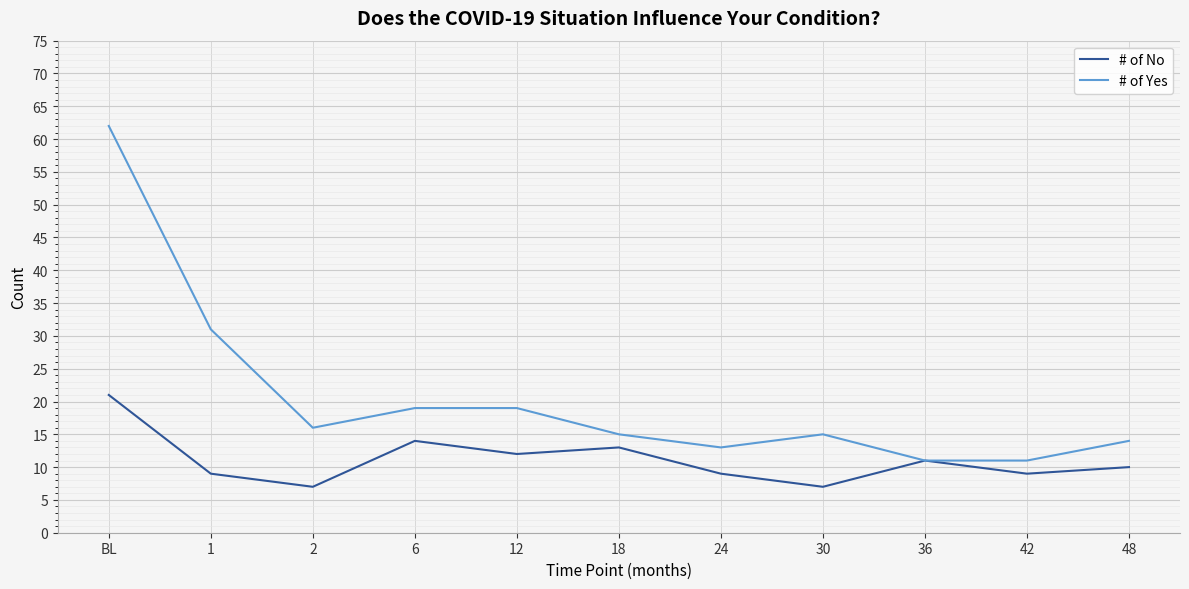

What position from the right is BL?

11